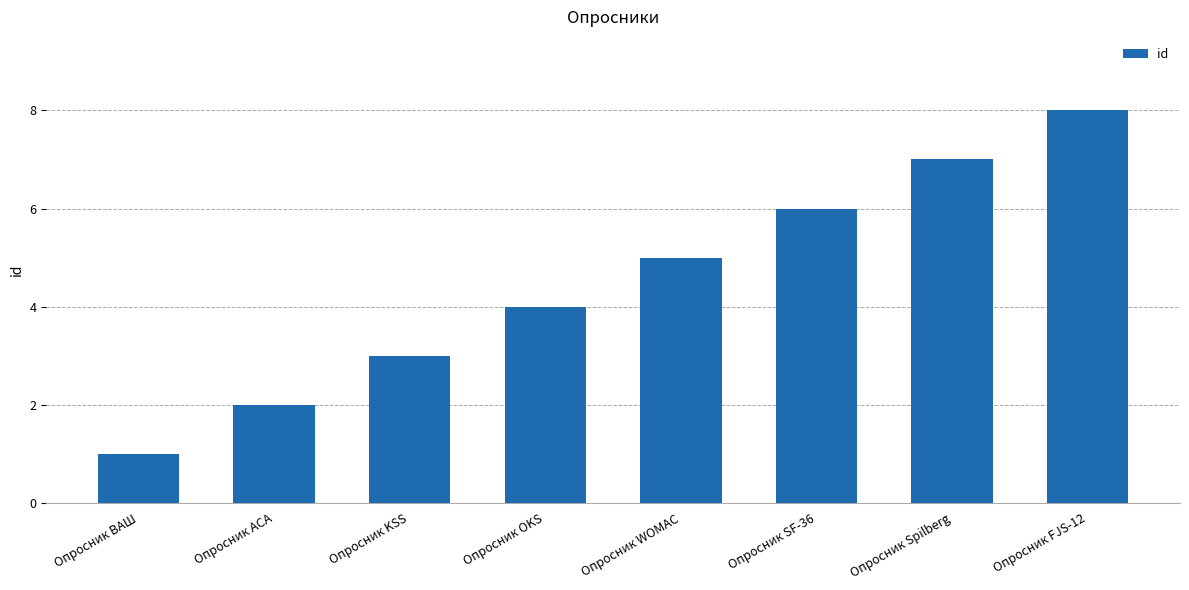

Reading left to right, list all the values displayed in this chart.

Опросник ВАШ=1	Опросник АСА=2	Опросник KSS=3	Опросник OKS=4	Опросник WOMAC=5	Опросник SF-36=6	Опросник Spilberg=7	Опросник FJS-12=8